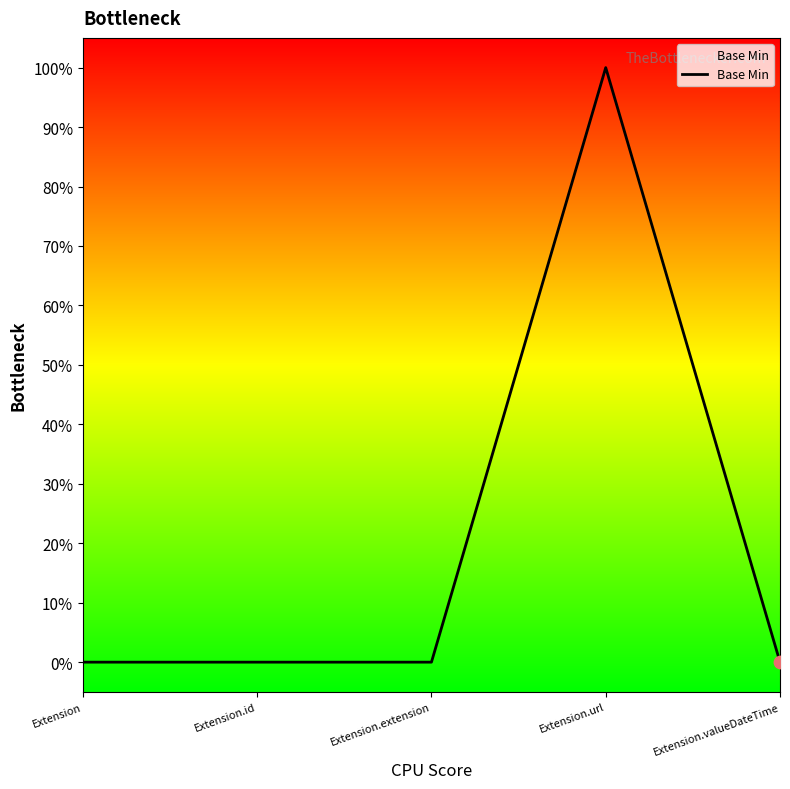

Between Extension.extension and Extension, which is larger?

Extension.extension